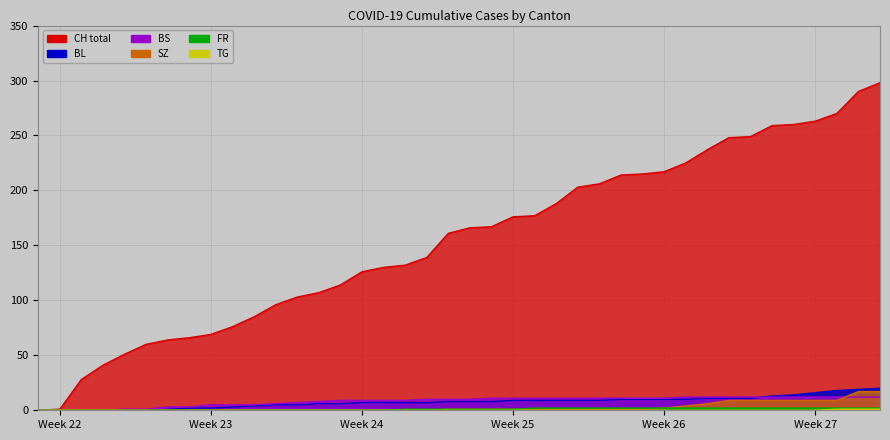

What is the highest value of the BL series?

20